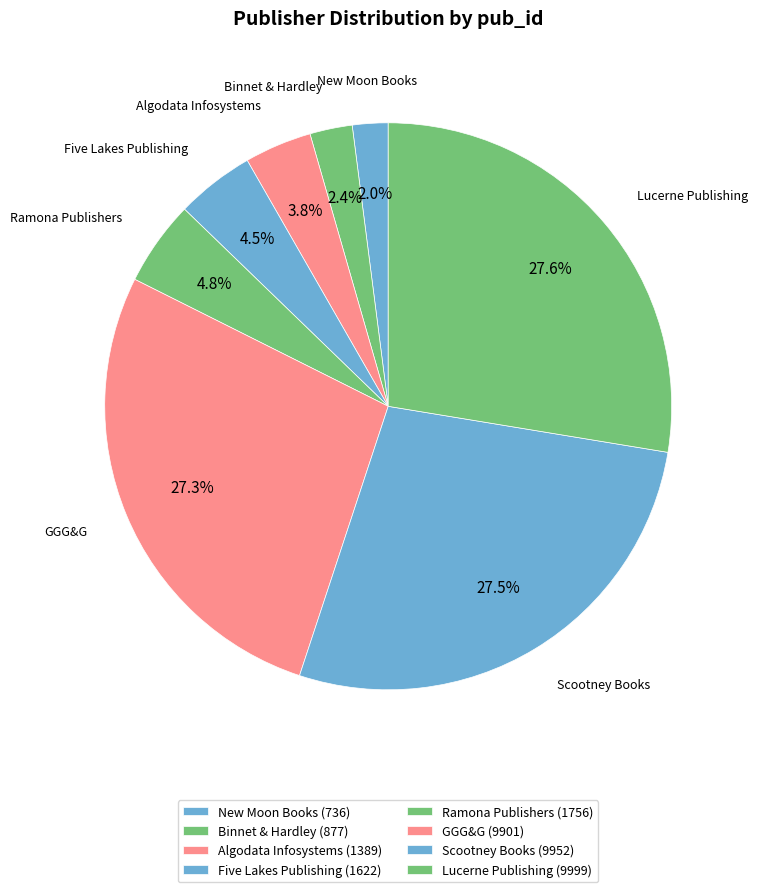

Combined, do Five Lakes Publishing and Binnet & Hardley account for over 50%?

No